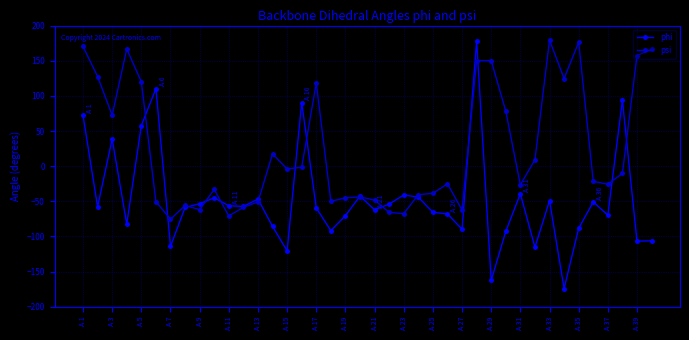

Which series has the largest total across all categories?

psi